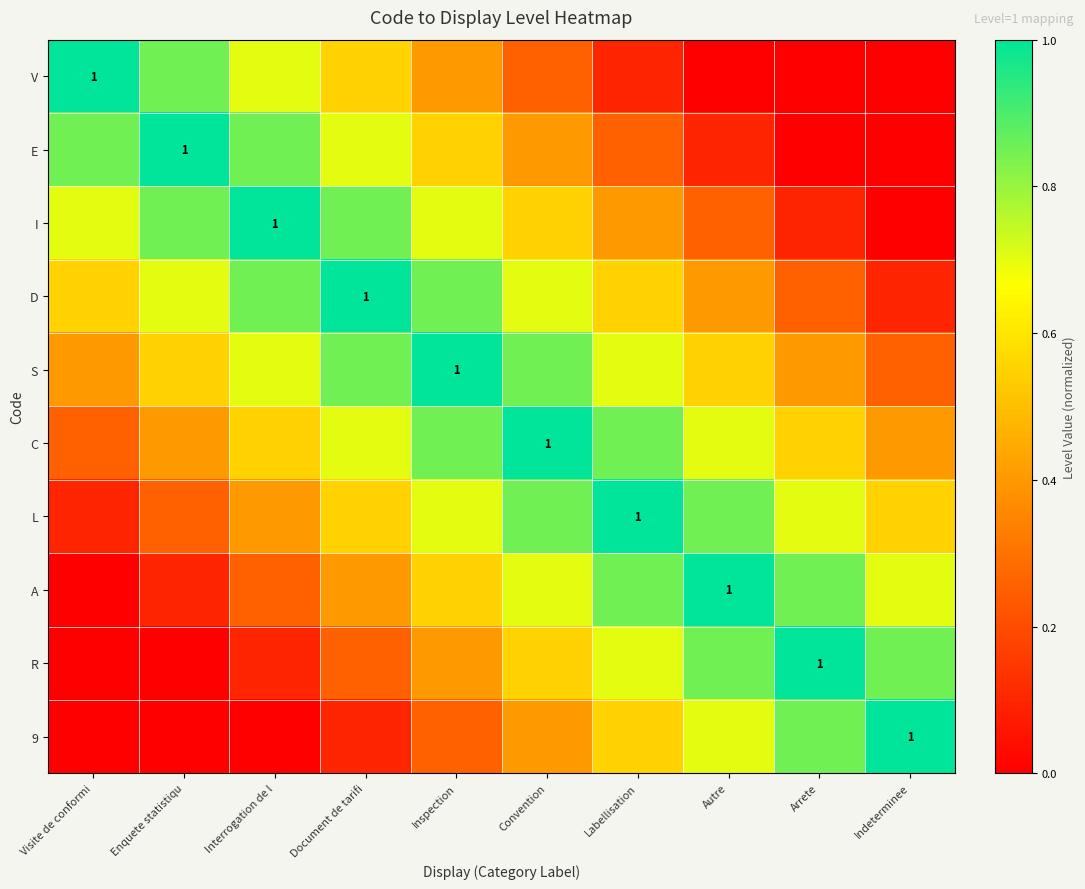

What is the difference between the V values at Enquete statistiqu and Labellisation?

0.7